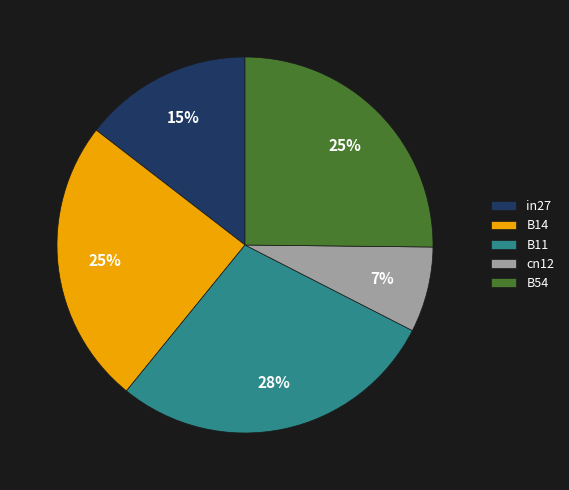

Is B54 the majority of the pie?

No